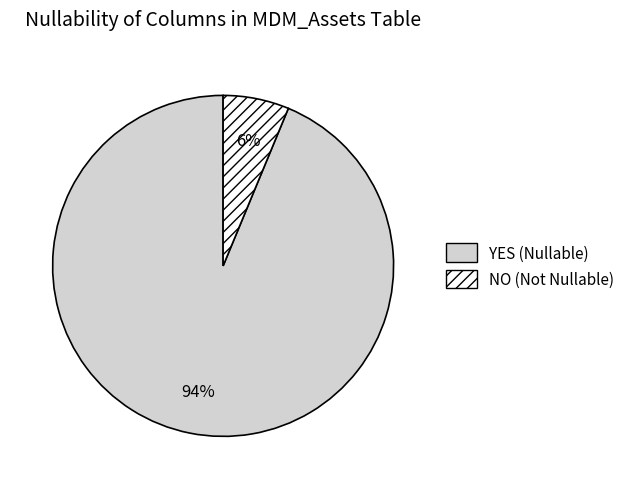

Is there a majority slice in this chart?

Yes